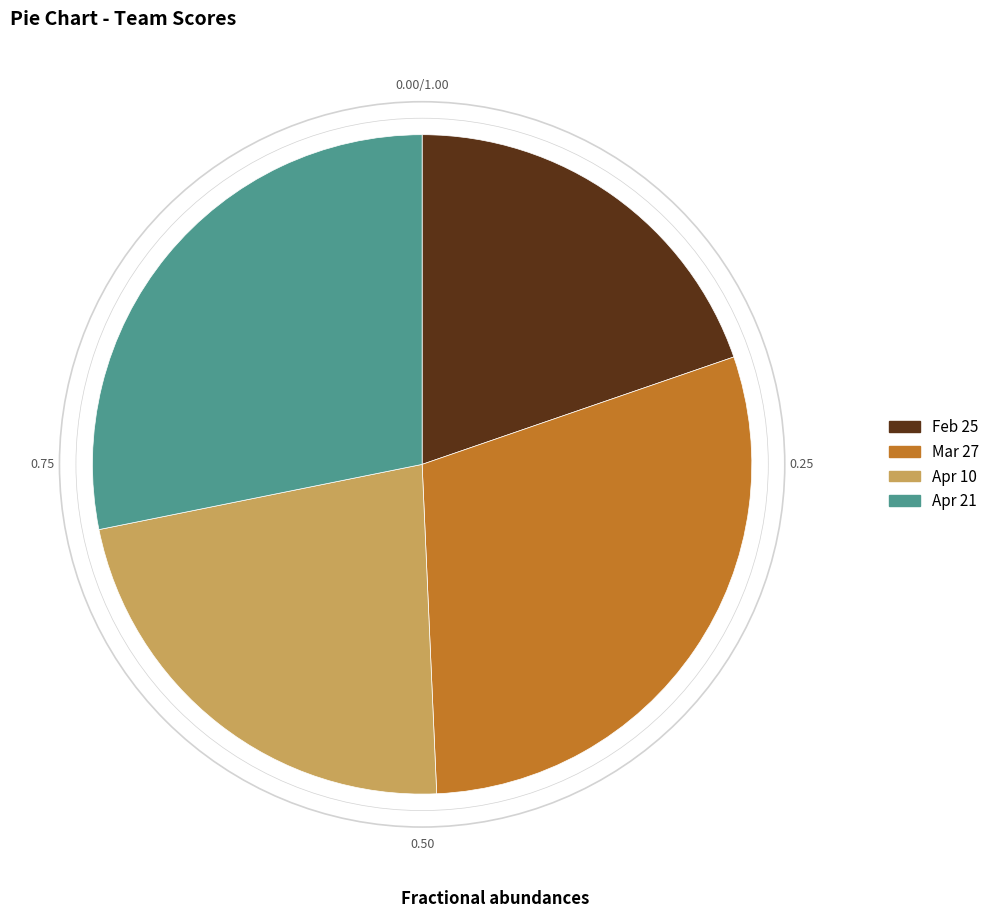

Which category has the biggest portion of the pie?

Mar 27